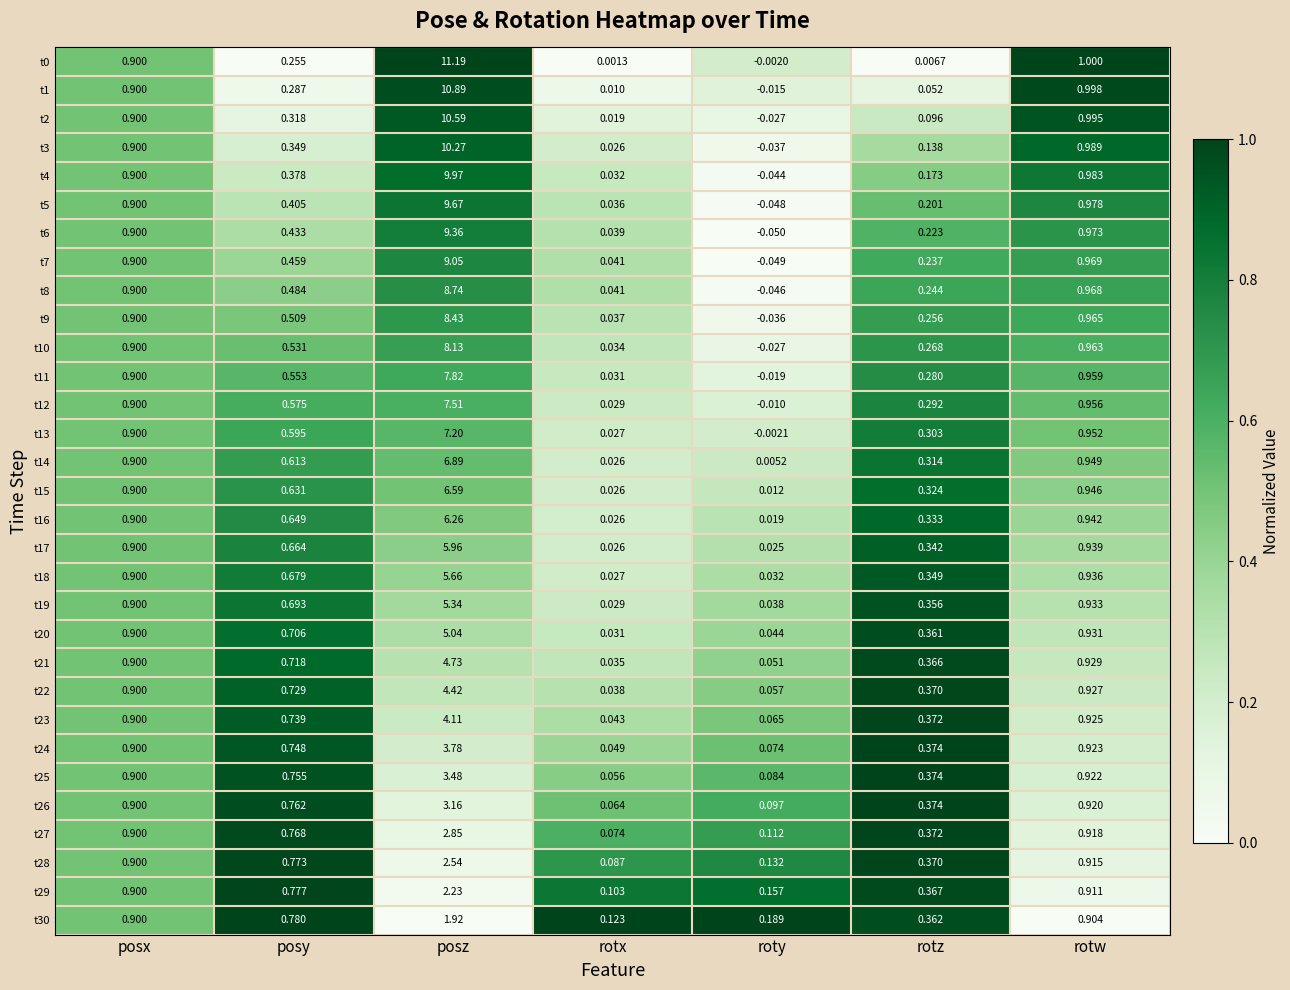

At which category is the sum across all series the highest?

posz